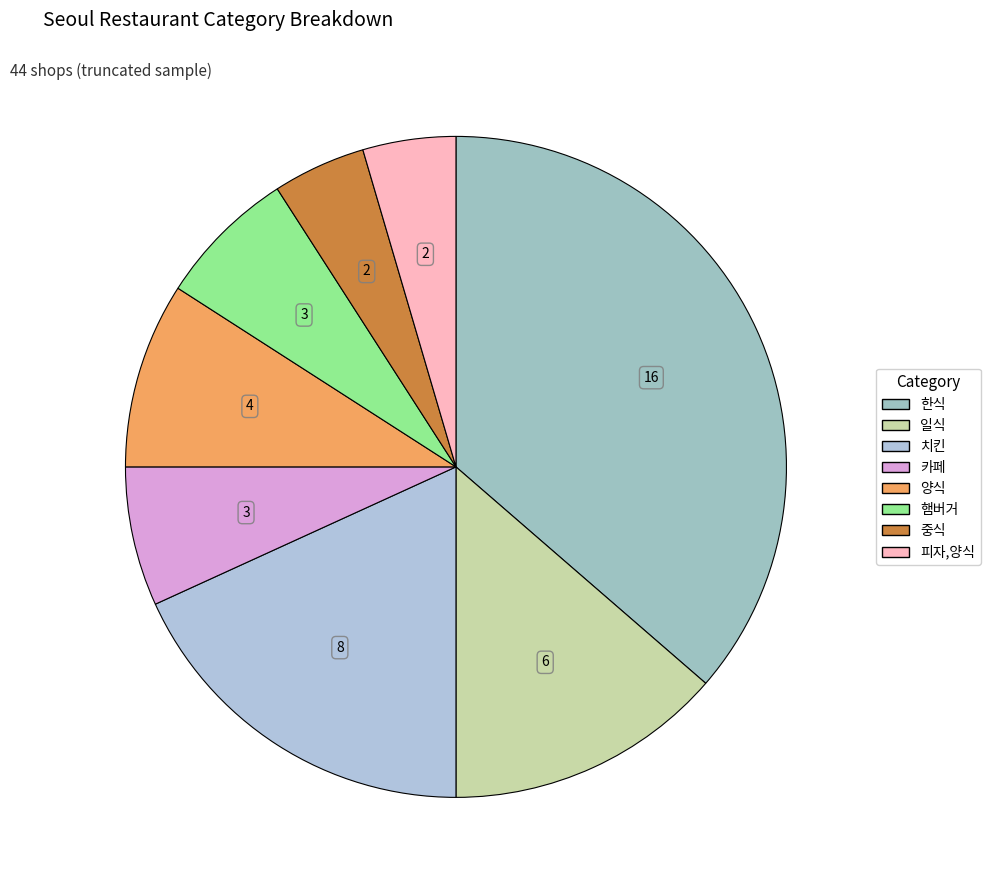

To the nearest percent, what percentage of the pie is 한식?

36%